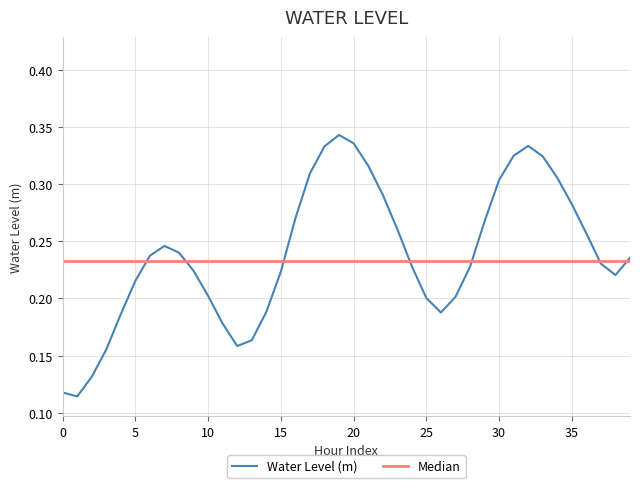

The chart shows a value of 0.2 at 12. True or false?

True